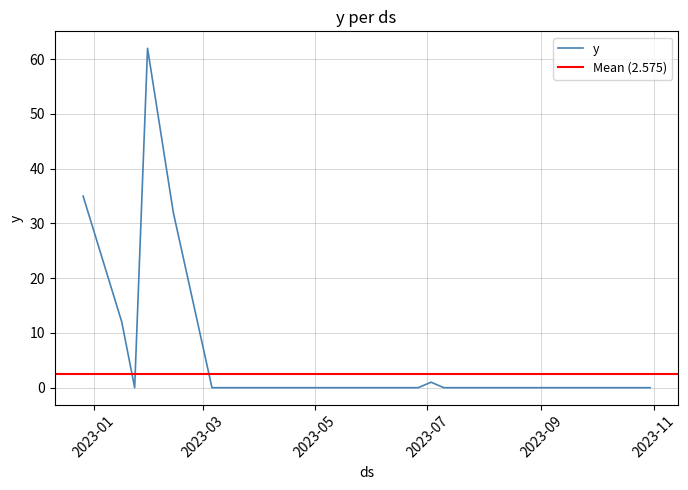

Where is the data nearest to the value 31?

2023-02-13